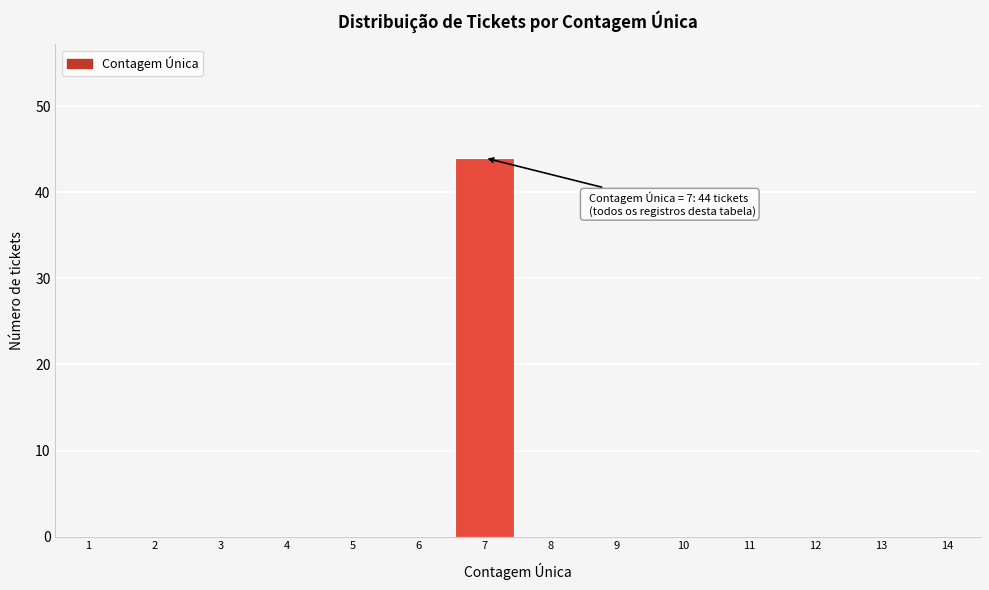

Reading right to left, what are all the values shown in this chart?

14=0	13=0	12=0	11=0	10=0	9=0	8=0	7=44	6=0	5=0	4=0	3=0	2=0	1=0